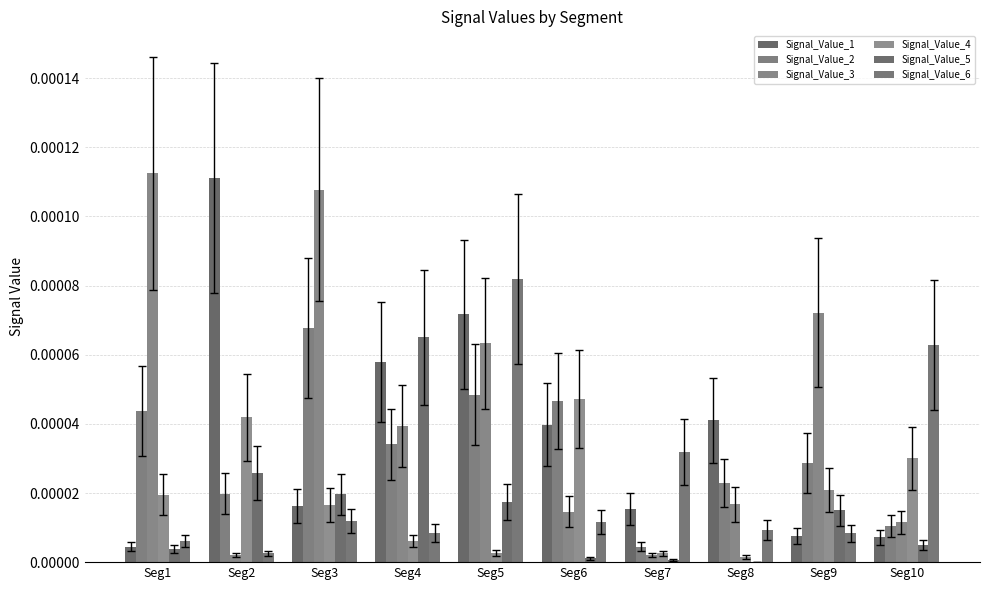

Which has a higher value, Seg9 or Seg7?

Seg7